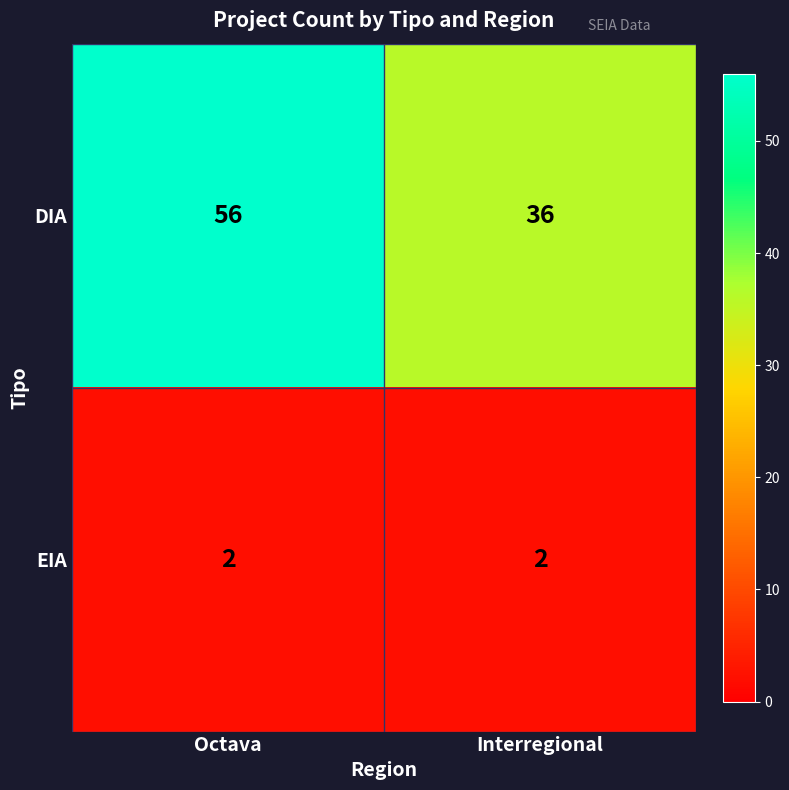

What is the minimum value shown in the chart?

2